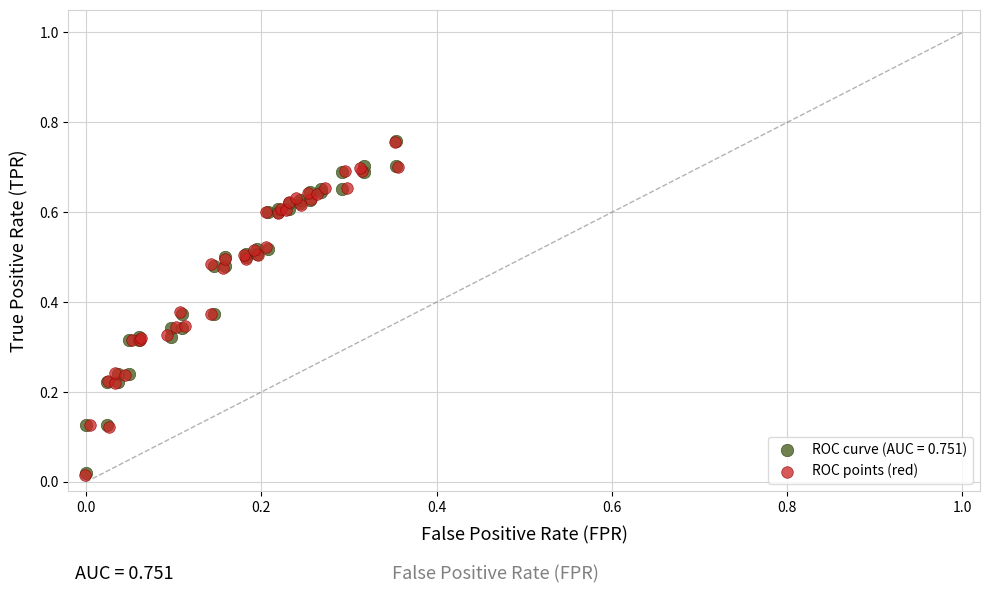

Which series has the largest Y range (max minus min)?

ROC curve (AUC = 0.751)